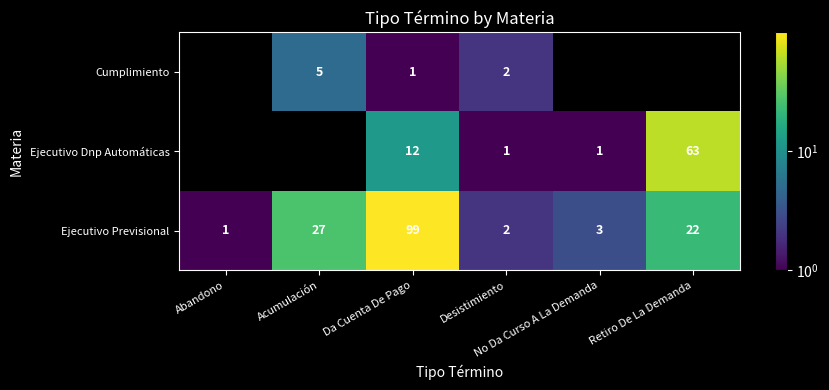

What is the maximum value shown in the chart?

99.0